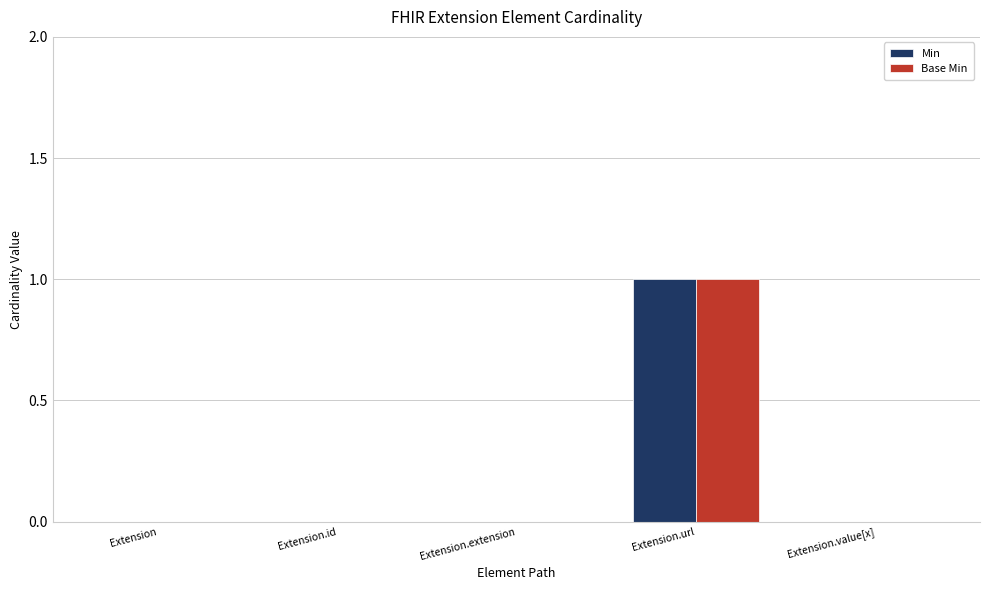

Is it true that Base Min equals 1 at Extension.url?

True